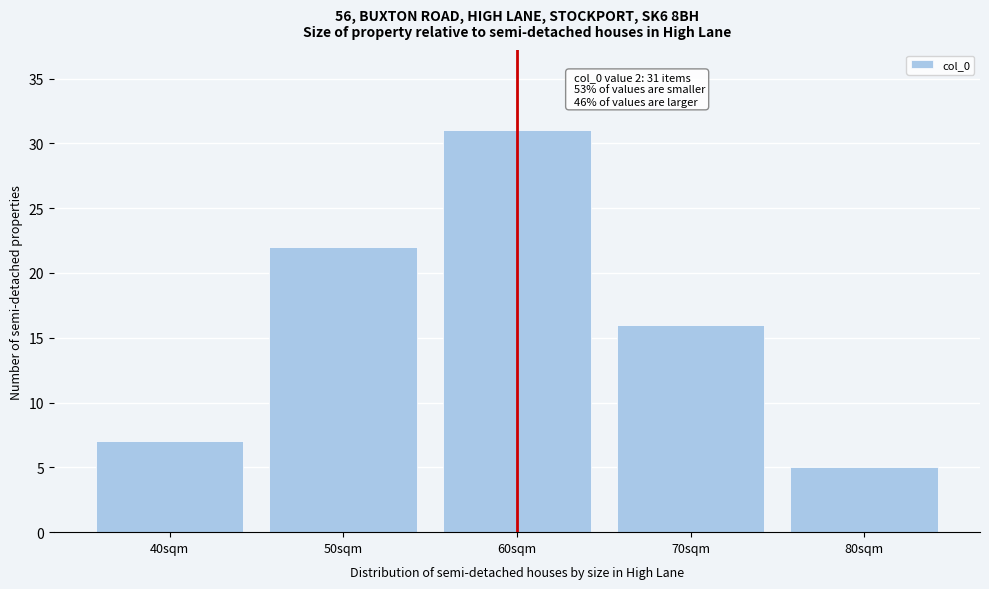

Reading left to right, transcribe all the data shown in this chart.

40sqm=7	50sqm=22	60sqm=31	70sqm=16	80sqm=5